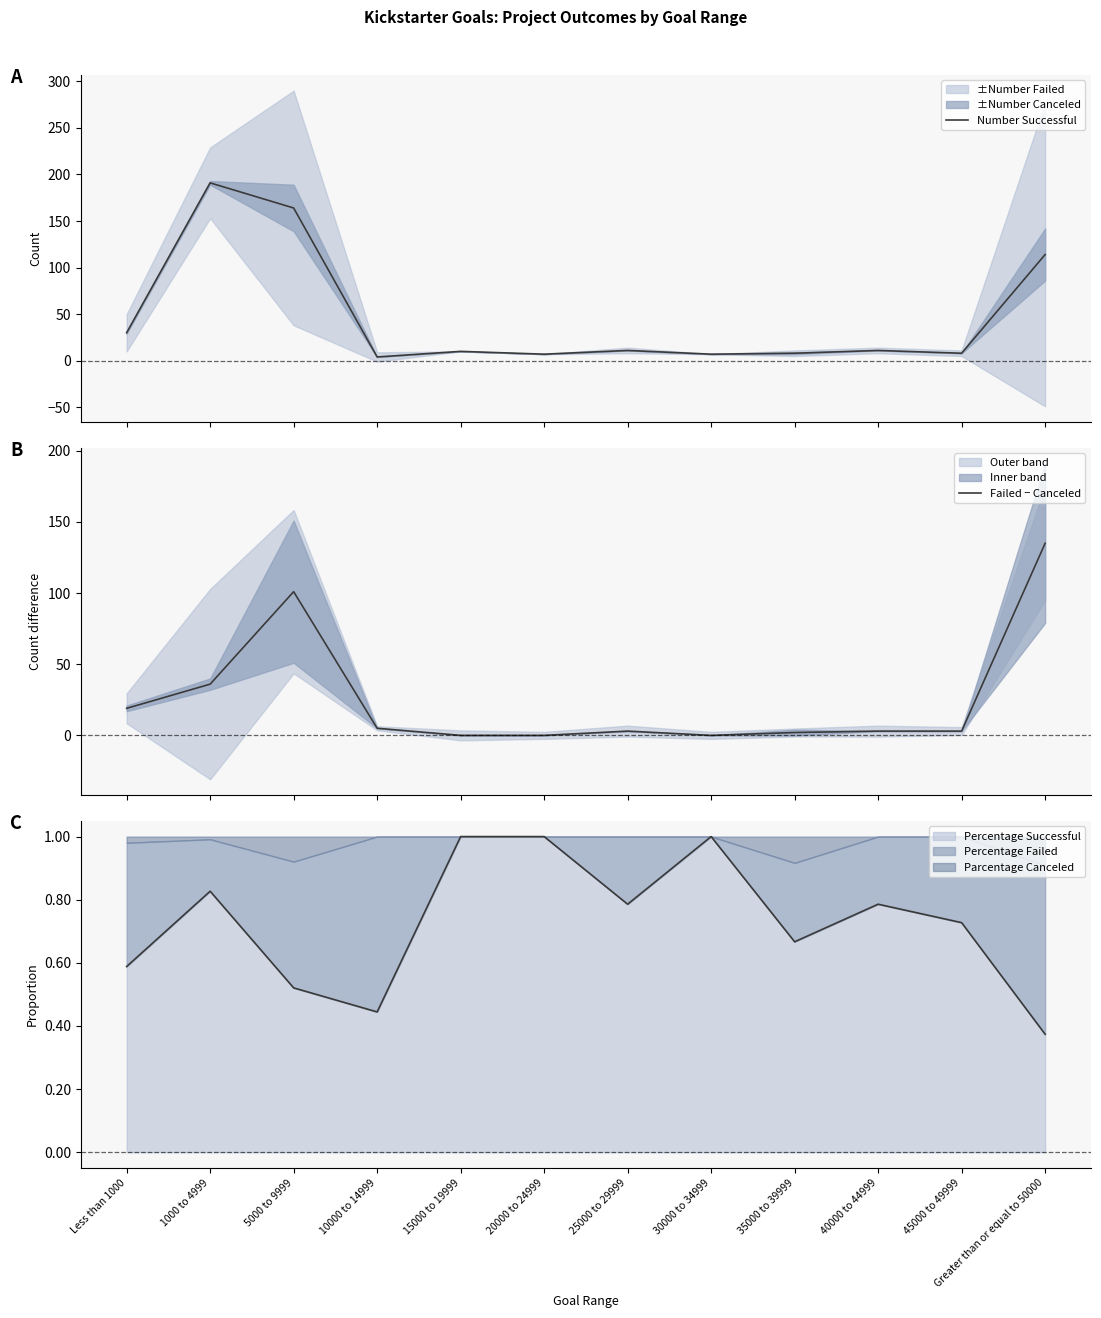

Rank the series by their average value, from lowest to highest.

Failed − Canceled, Number Successful